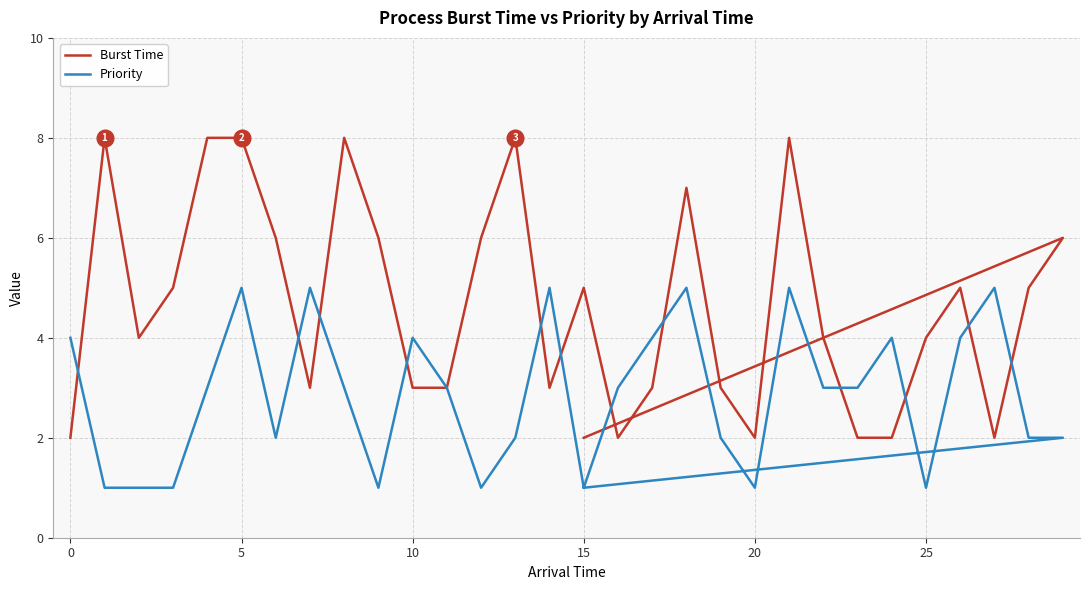

How many interior local peaks does the Burst Time series have?

8